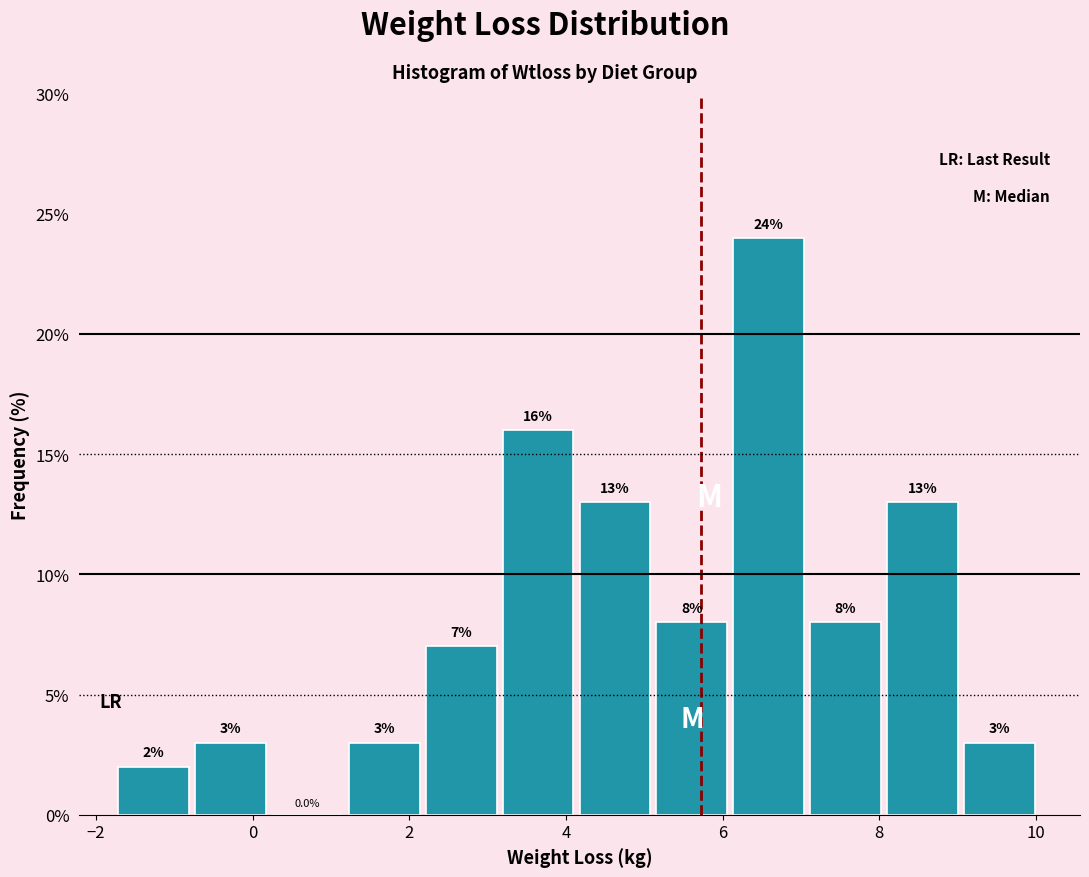

Reading left to right, transcribe this chart: for each bar, give the range it covers on the x-axis and its height. The bar edges are not printed on the chart, so give them approximately, as read against the axis.

-1.8 to -0.8: 2.0
-0.8 to 0.2: 3.0
0.2 to 1.2: 0.0
1.2 to 2.2: 3.0
2.2 to 3.2: 7.0
3.2 to 4.2: 16.0
4.2 to 5.2: 13.0
5.2 to 6.2: 8.0
6.2 to 7.2: 24.0
7.2 to 8.0: 8.0
8.0 to 9.0: 13.0
9.0 to 10.0: 3.0